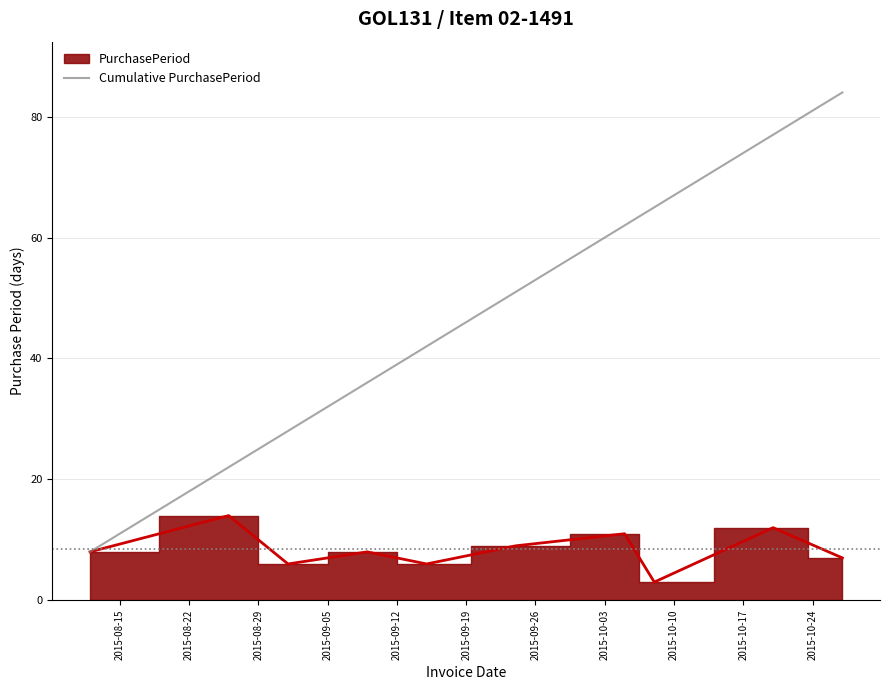

The chart shows a value of 12 at 2015-09-05. True or false?

False